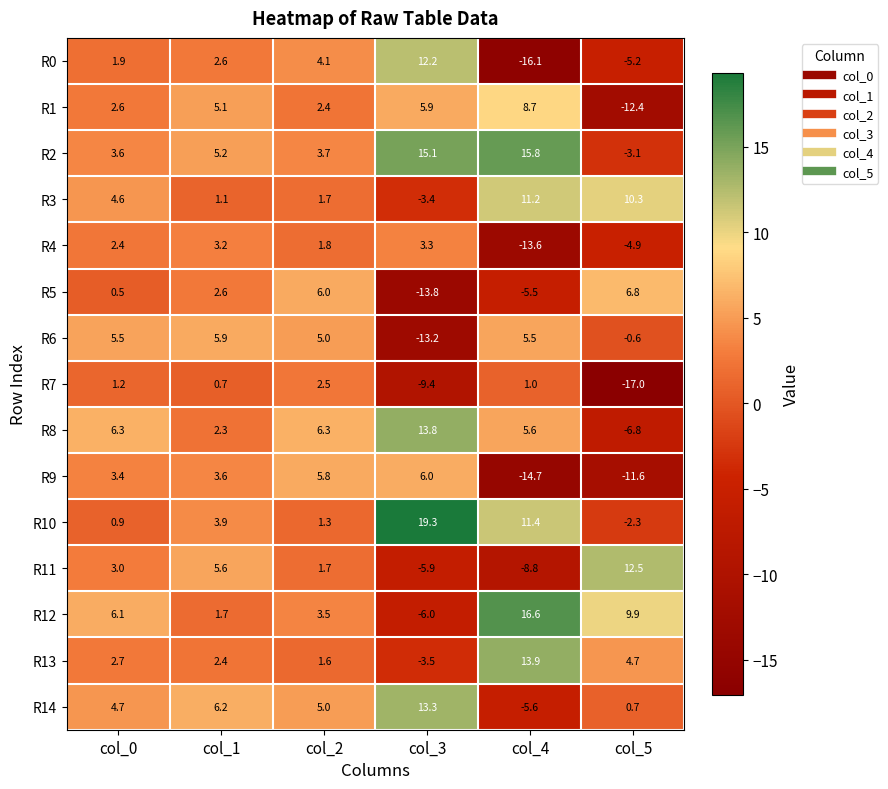

Is it true that R1 equals 2.4 at col_2?

True